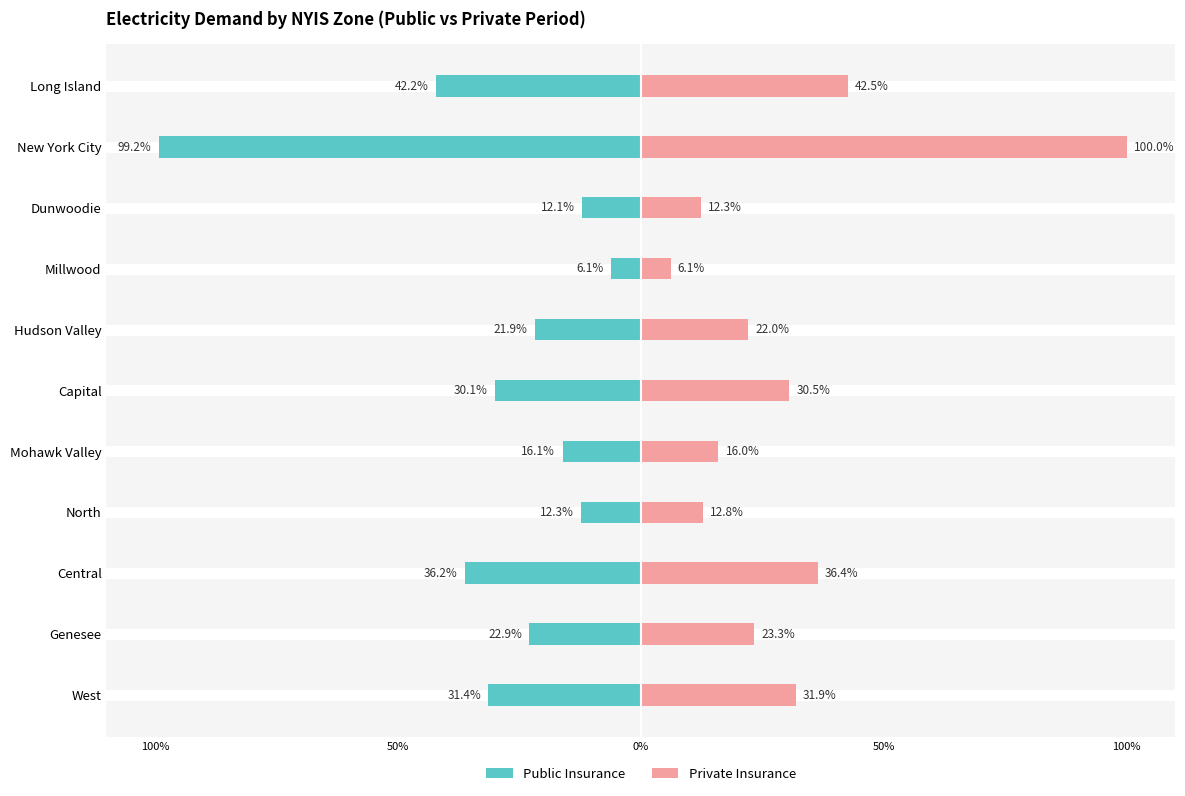

How many groups of bars are there?

11